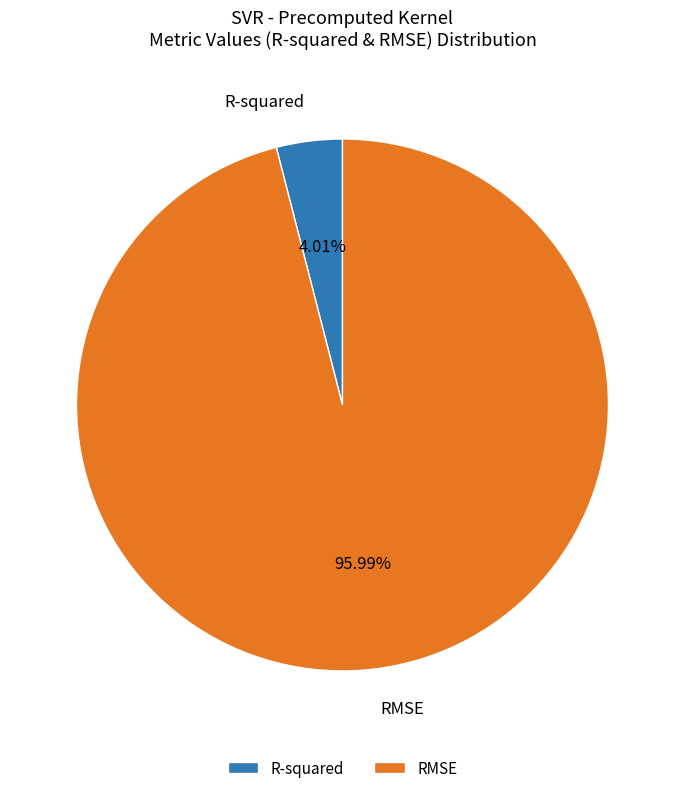

What percentage is the RMSE slice, to the nearest percent?

96%